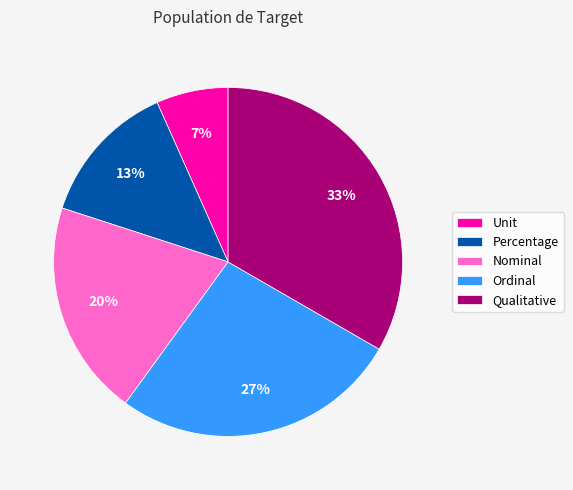

Count the number of slices in the pie.

5